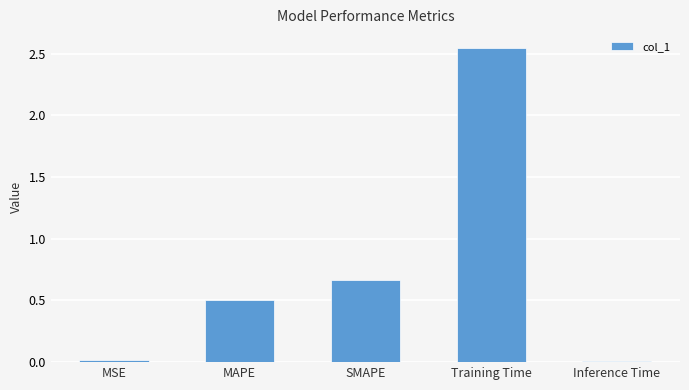

What position from the right is MAPE?

4